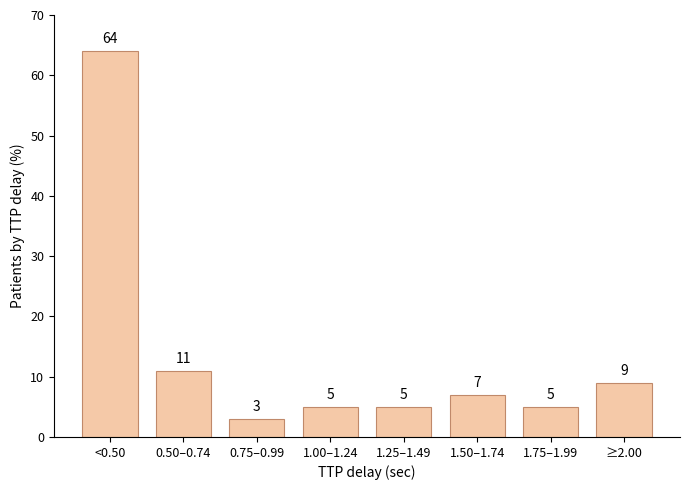

Reading left to right, what are all the values shown in this chart?

<0.50=64	0.50–0.74=11	0.75–0.99=3	1.00–1.24=5	1.25–1.49=5	1.50–1.74=7	1.75–1.99=5	≥2.00=9